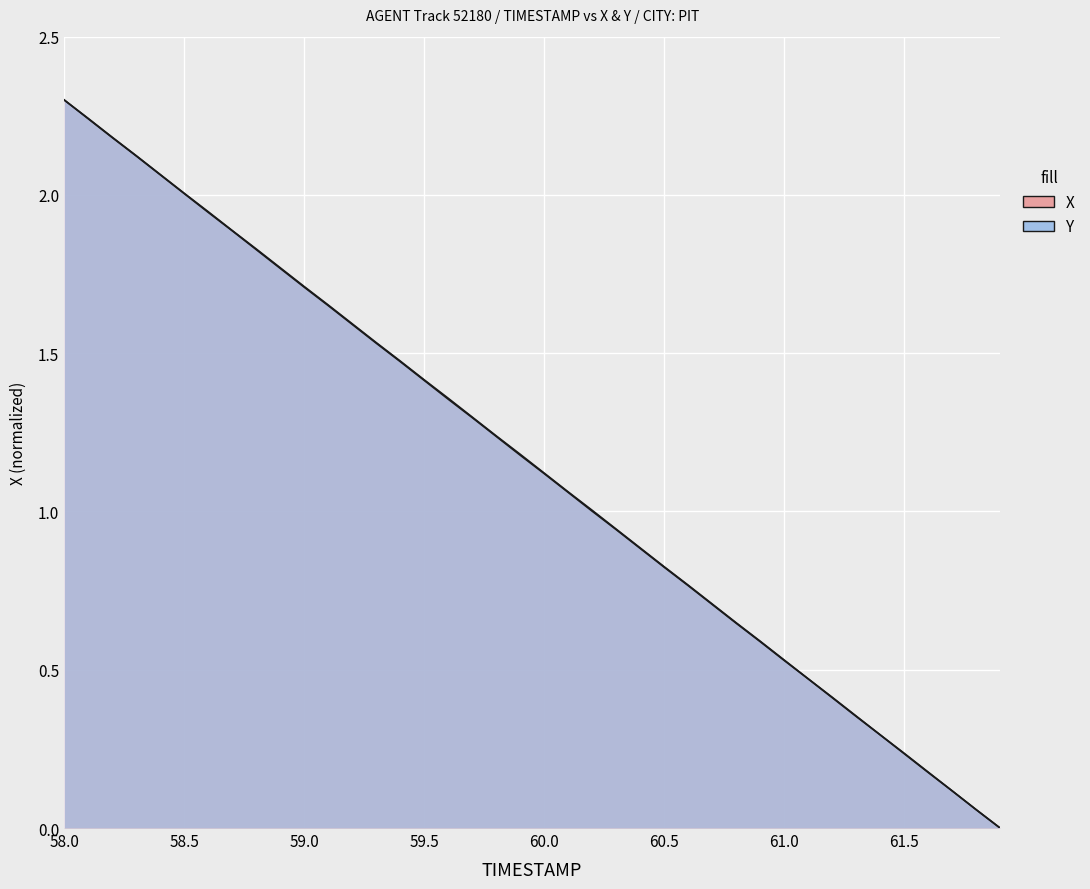

How many data points in X are above 1?

23